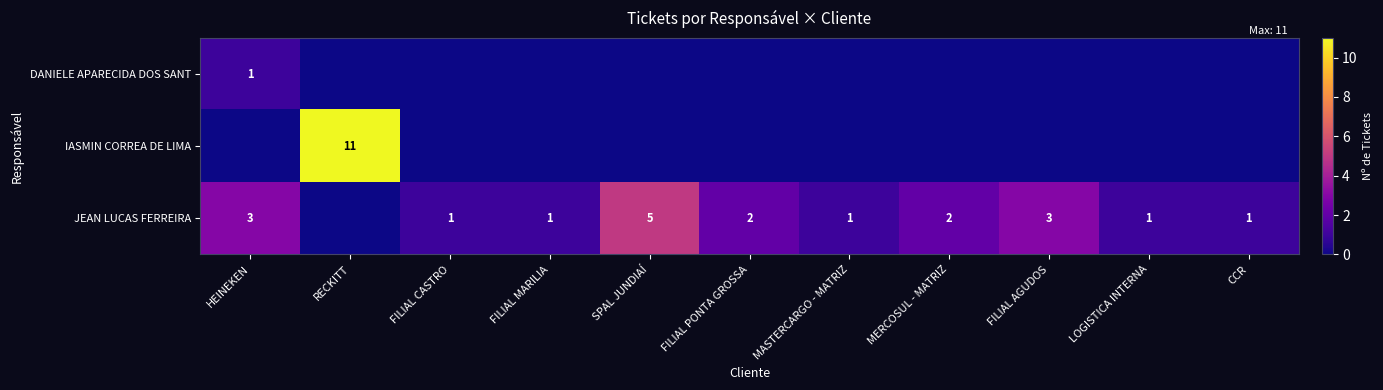

The JEAN LUCAS FERREIRA series shows 2 at FILIAL PONTA GROSSA. True or false?

True